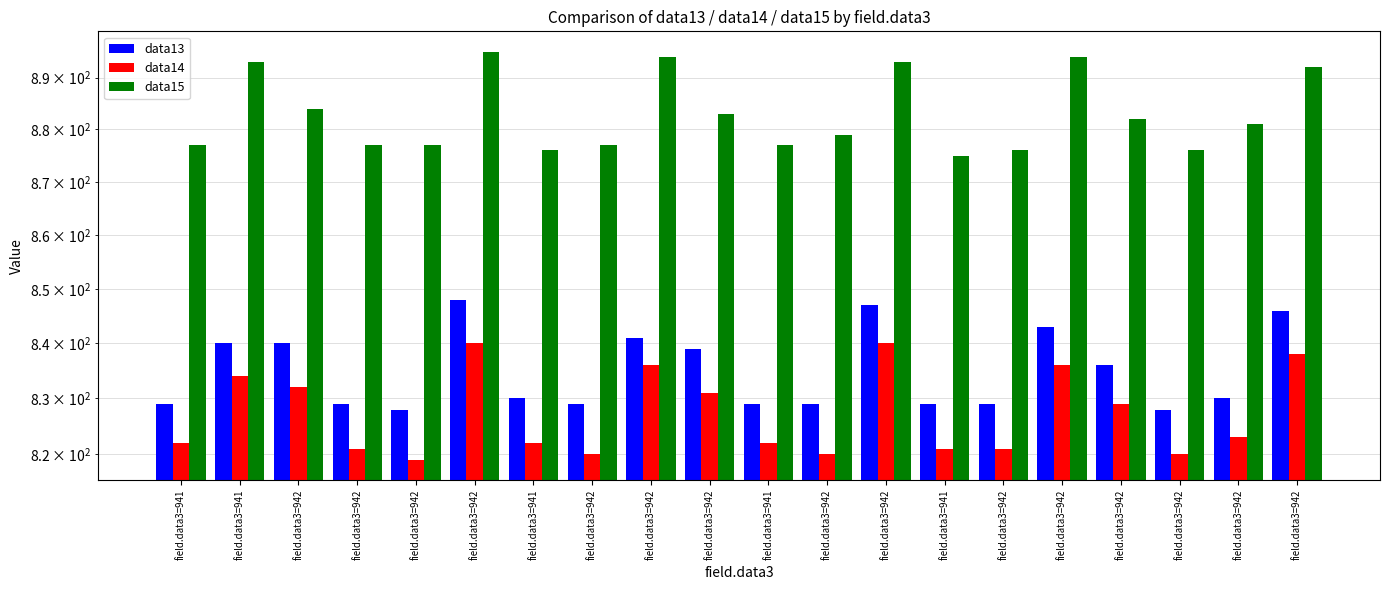

Does the chart contain any negative values?

No